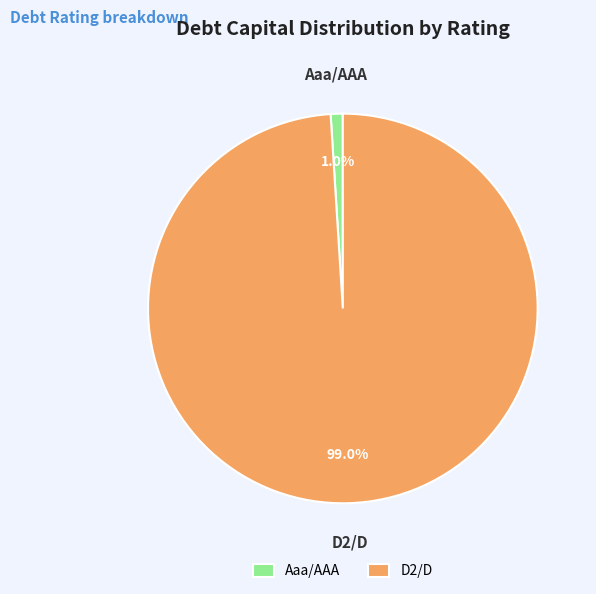

Which category has the biggest portion of the pie?

D2/D